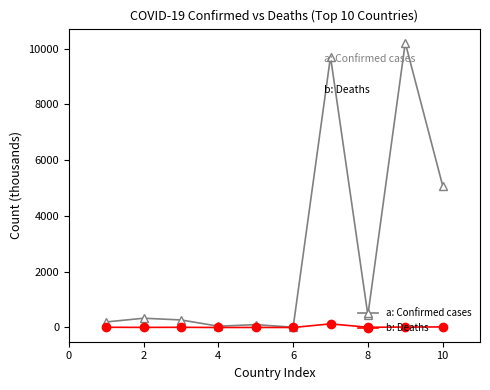

Count the number of data series in this chart.

2